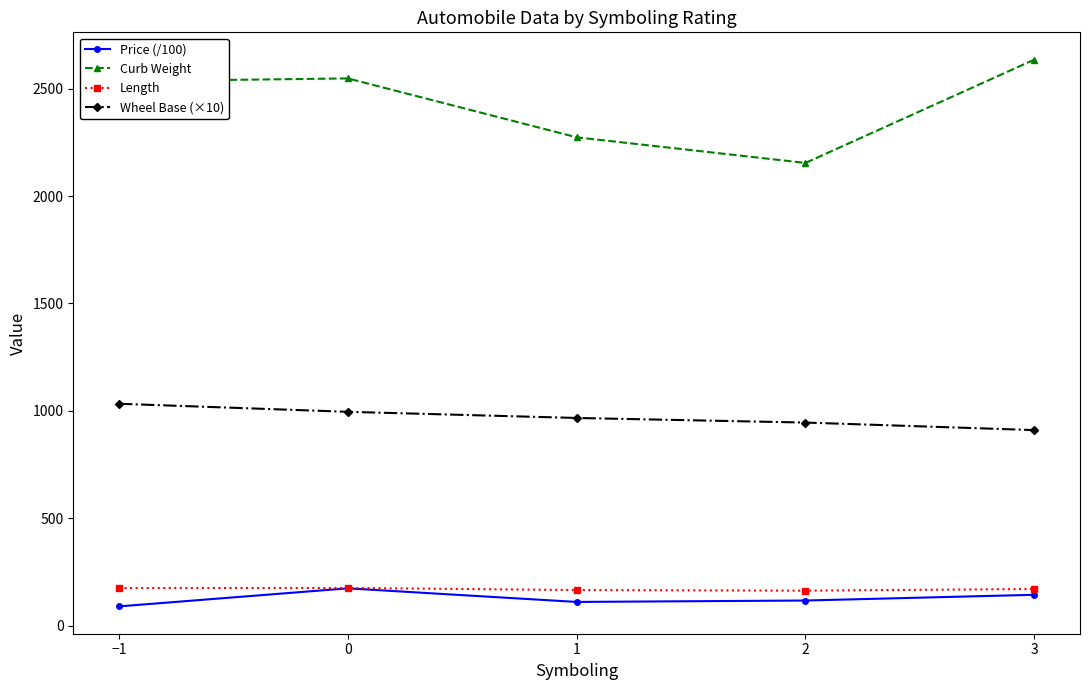

What is the total value across all series at −1?

3831.8